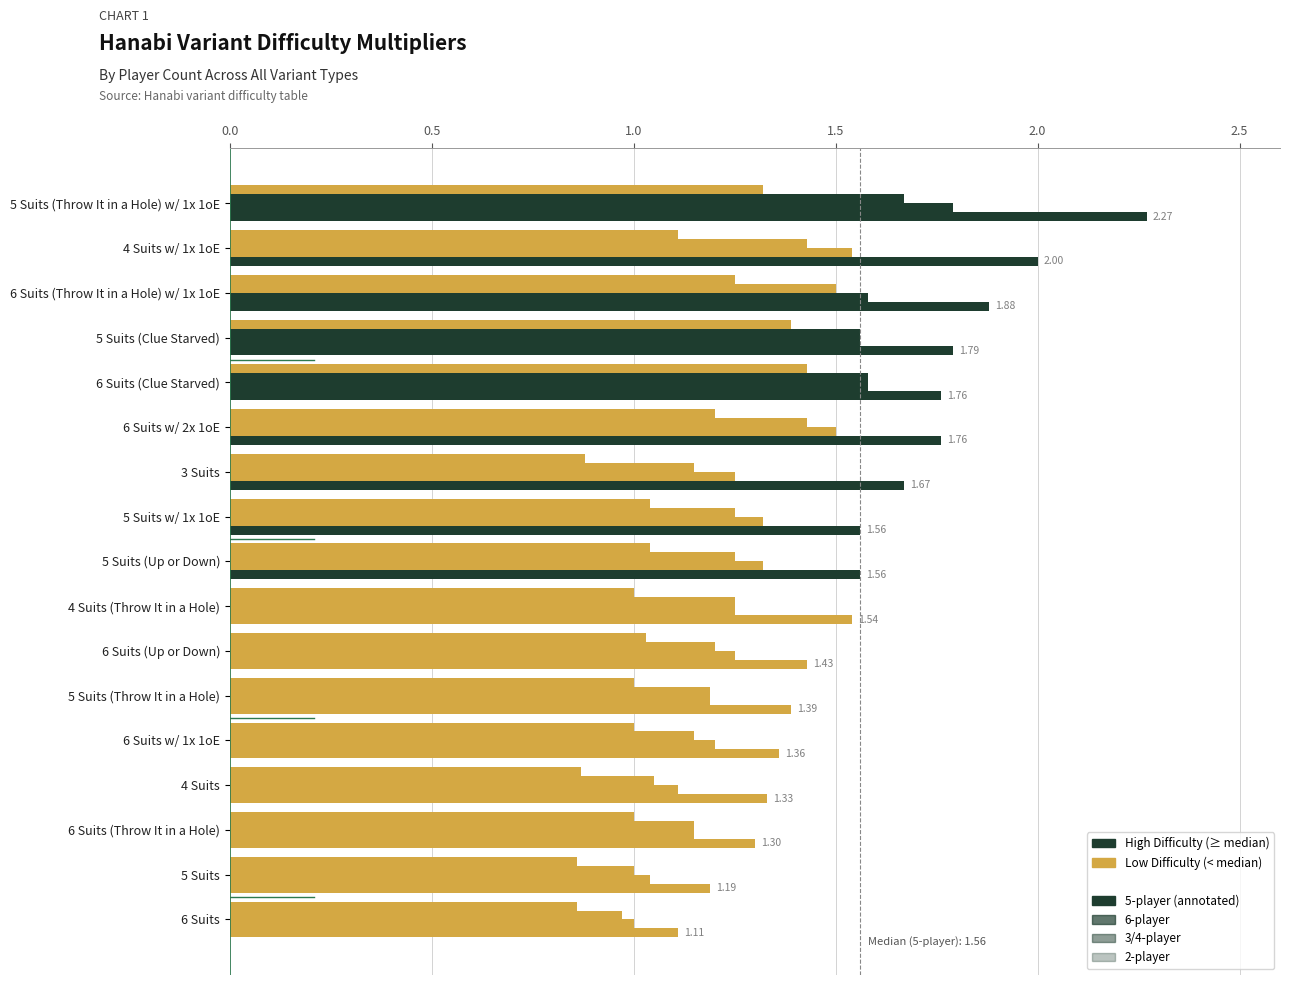

How many categories are shown in the chart?

17